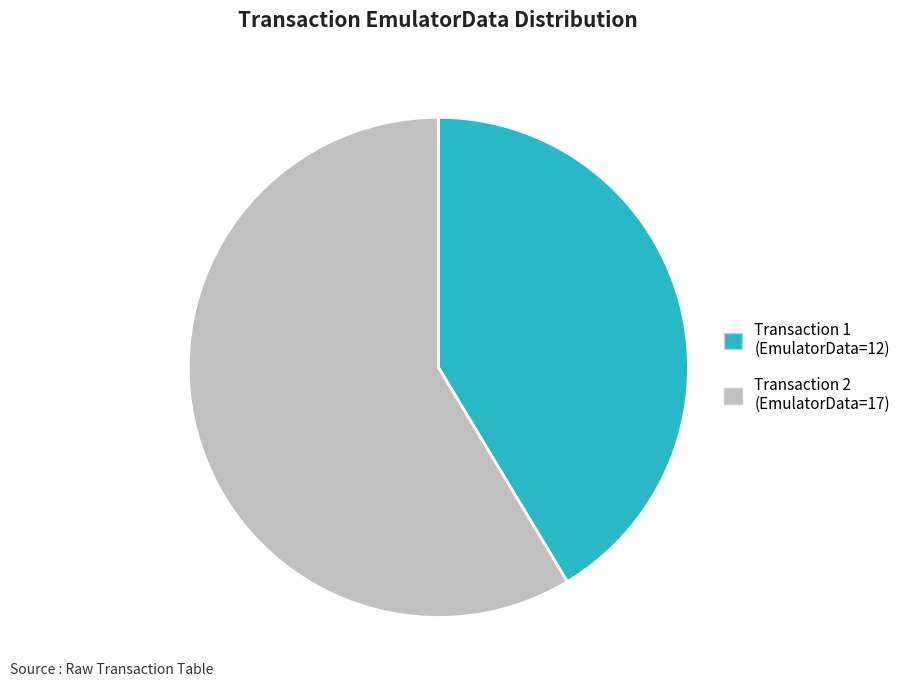

Rank the categories by value from lowest to highest.

Transaction 1 (EmulatorData=12), Transaction 2 (EmulatorData=17)